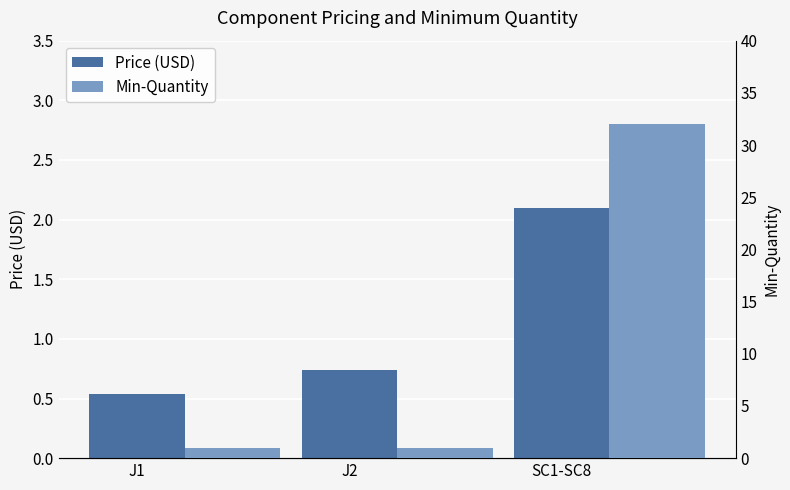

Is the value of Min-Quantity at J2 greater than the value of Price (USD) at J2?

Yes